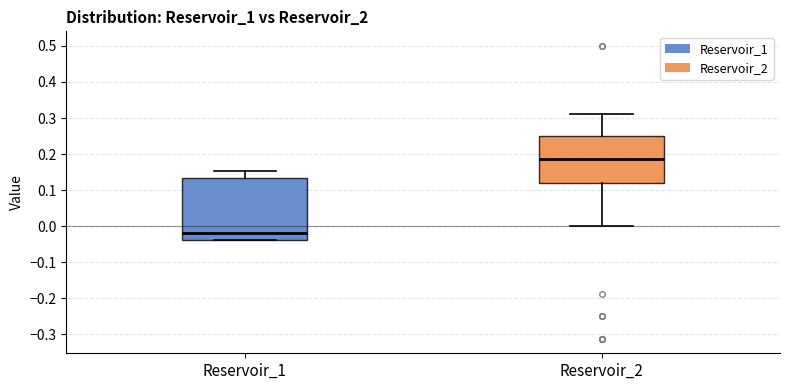

Which box has the highest median line?

Reservoir_2